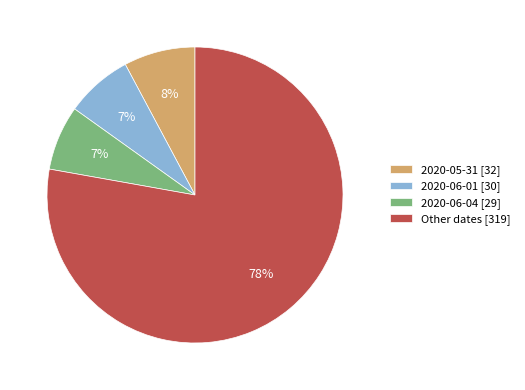

Combined, do 2020-06-01 [30] and 2020-06-04 [29] account for over 50%?

No